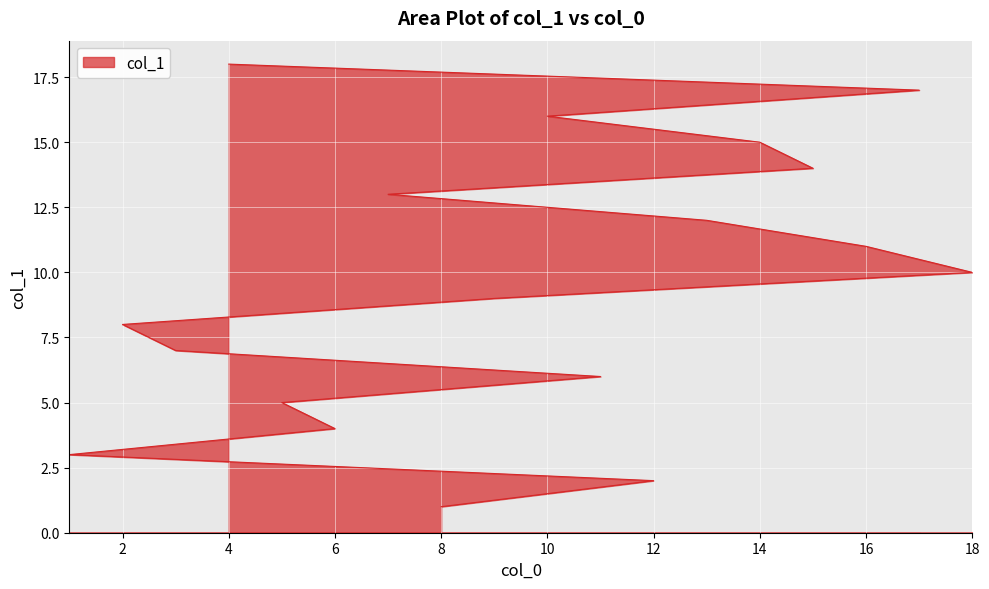

Reading right to left, transcribe all the data shown in this chart.

4=18	17=17	10=16	14=15	15=14	7=13	13=12	16=11	18=10	9=9	2=8	3=7	11=6	5=5	6=4	1=3	12=2	8=1